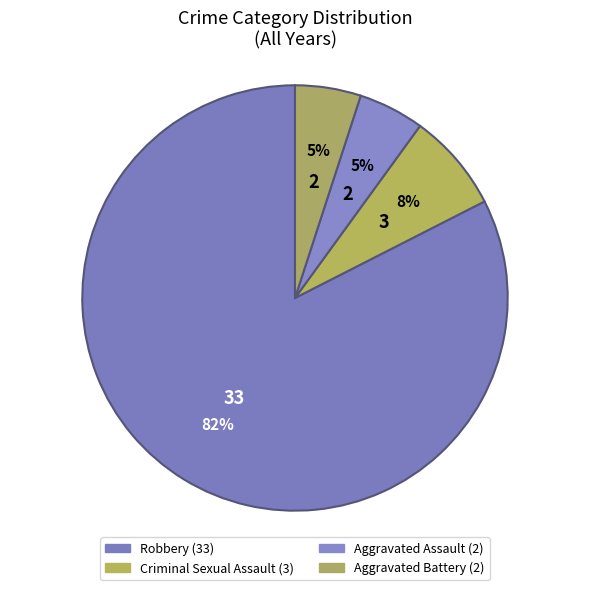

How many segments does this pie chart have?

4